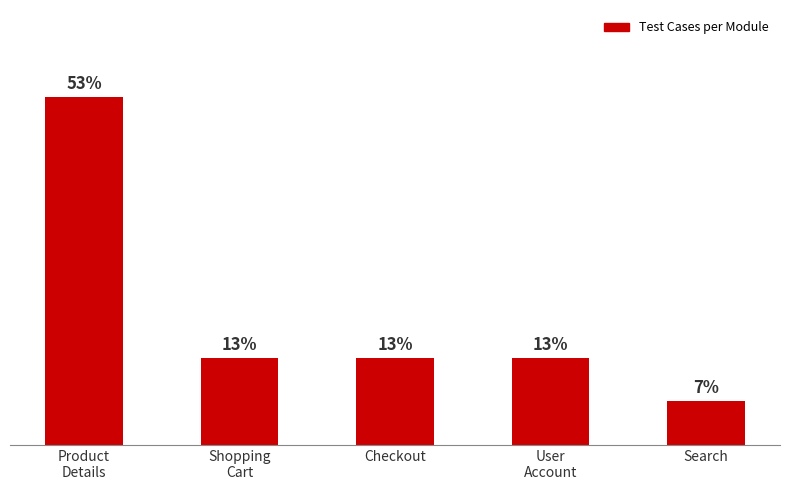

Where does the data first go above 2?

Product
Details